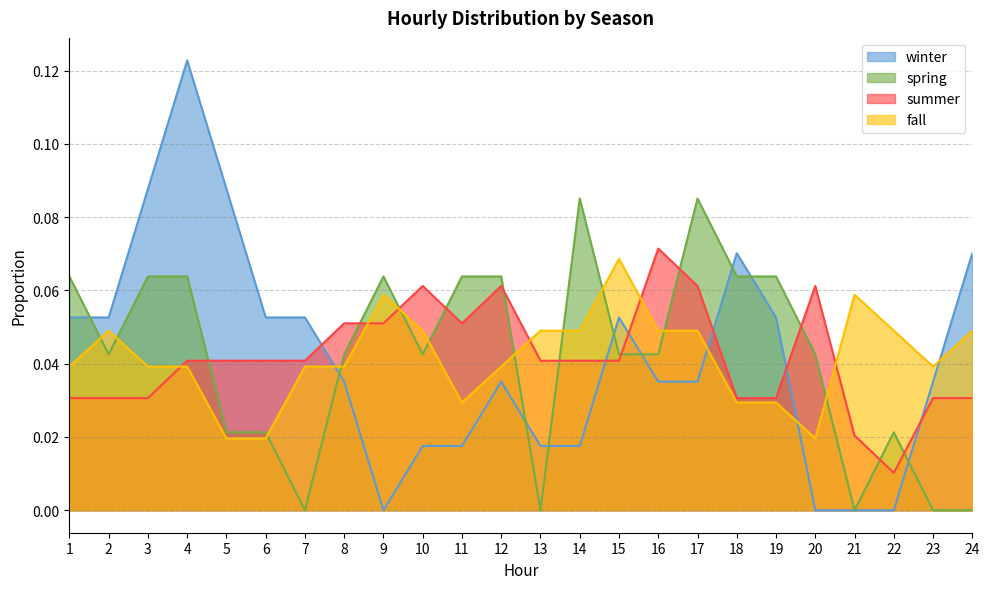

How many times do winter and fall cross each other?

4